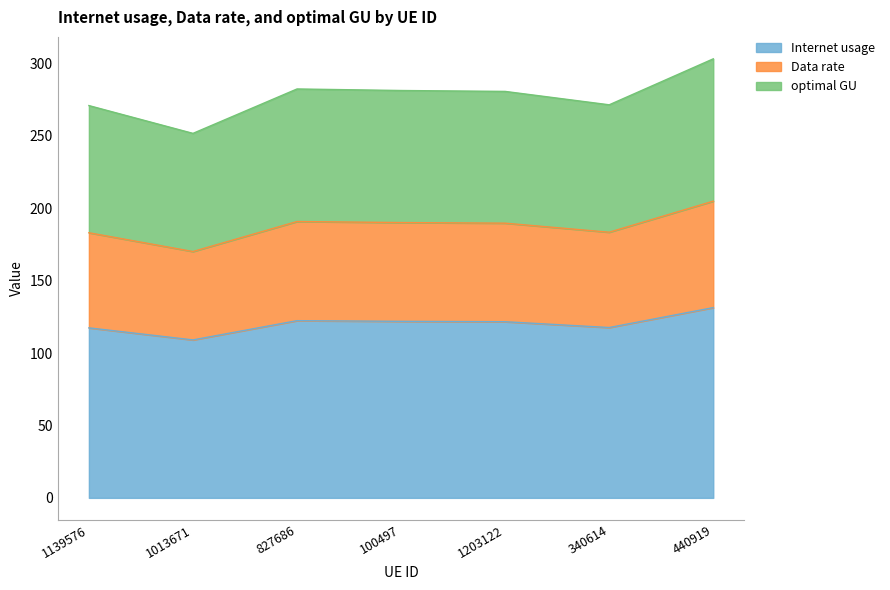

What is the total value across all series at 100497?

281.4